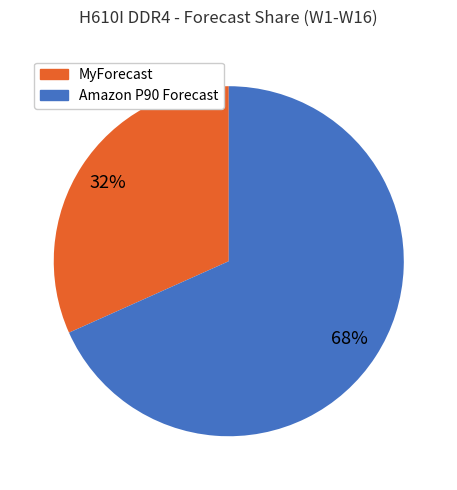

What is the smallest slice in the pie chart?

MyForecast